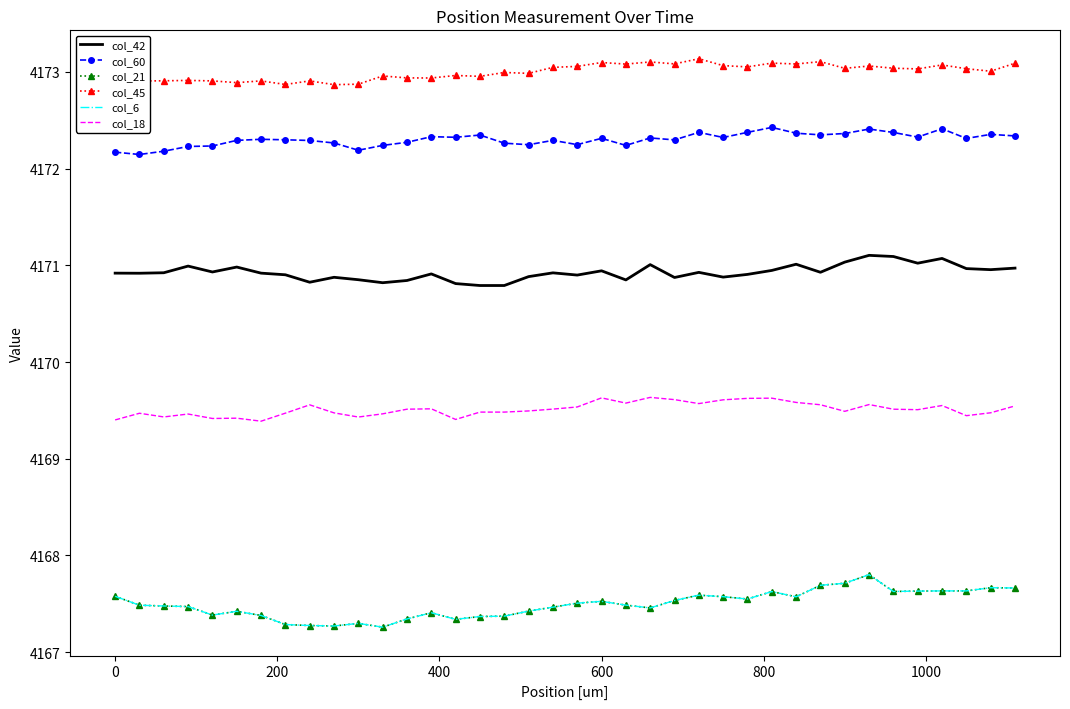

True or false: col_42 and col_6 cross at least once.

False